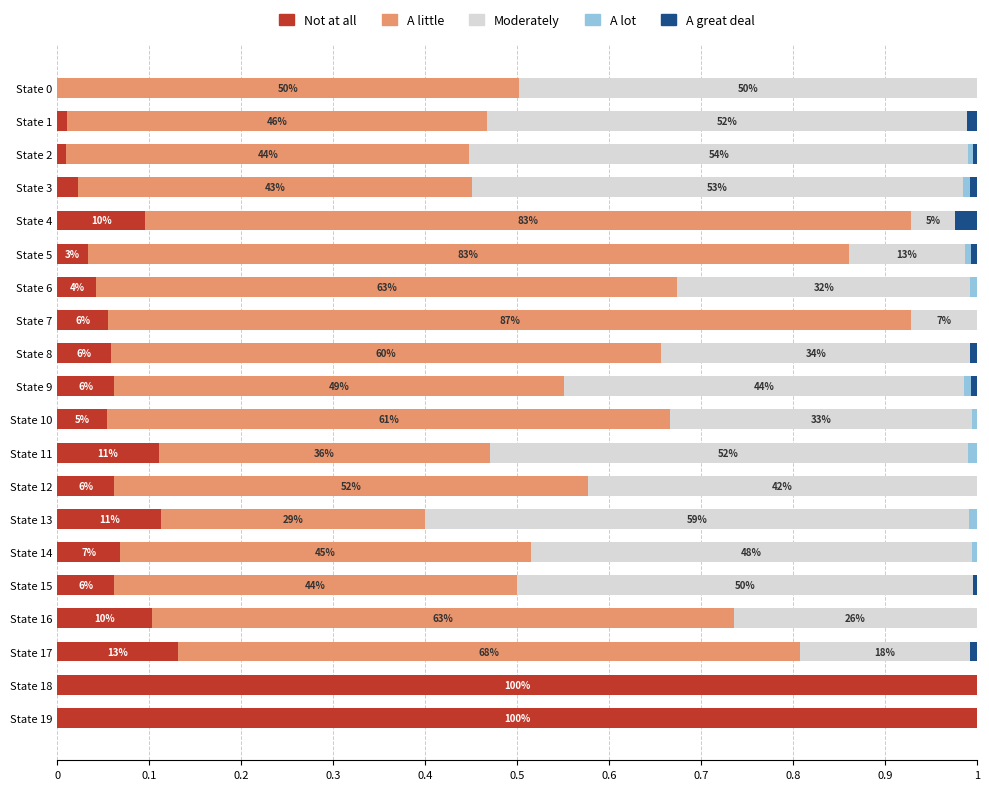

What are all the series names shown in the legend?

Not at all, A little, Moderately, A lot, A great deal